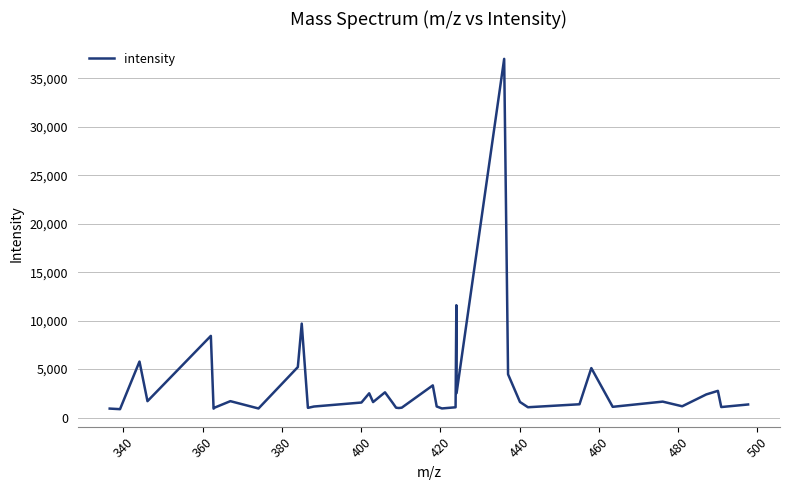

What is the difference between the maximum and minimum values?

36140.6